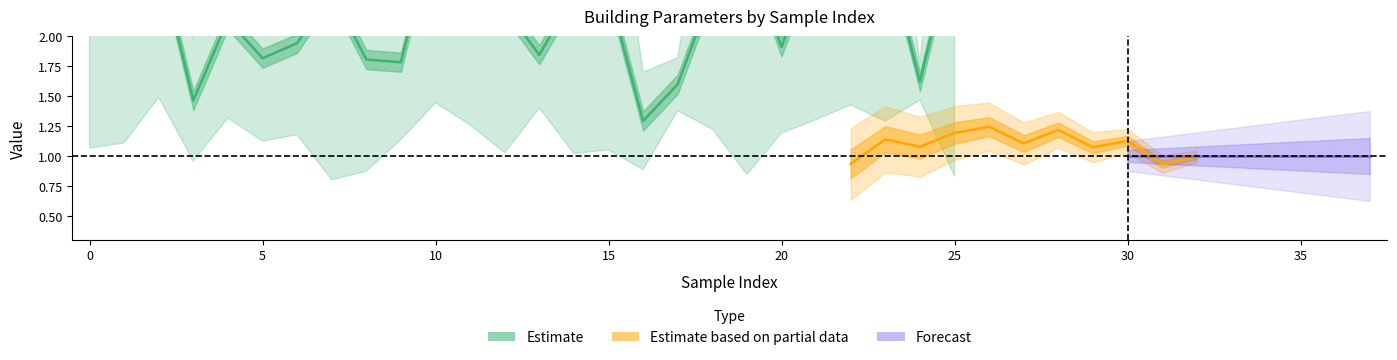

What is the difference between the heating_coefficient values at 9 and 2?

0.1